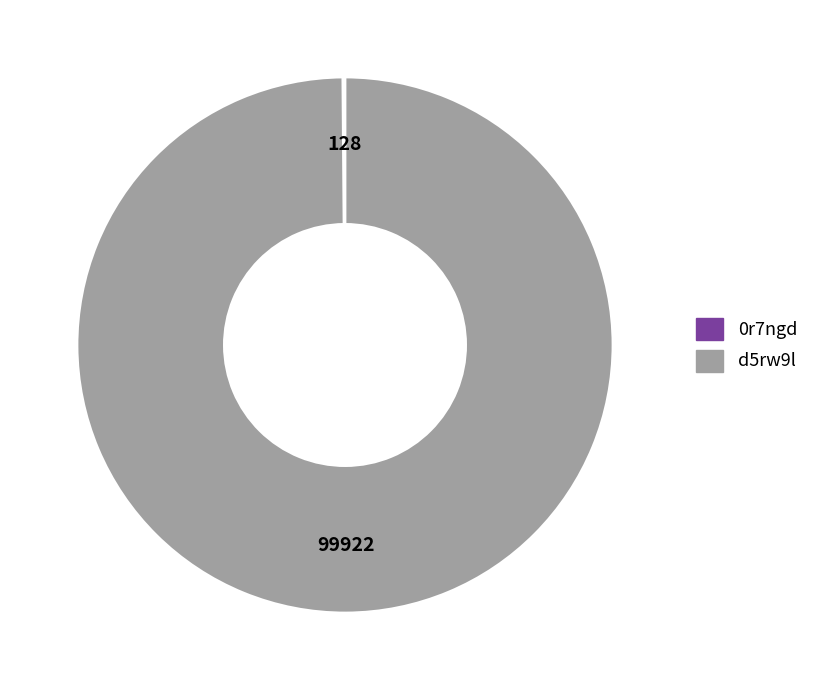

Which slice is the largest?

d5rw9l